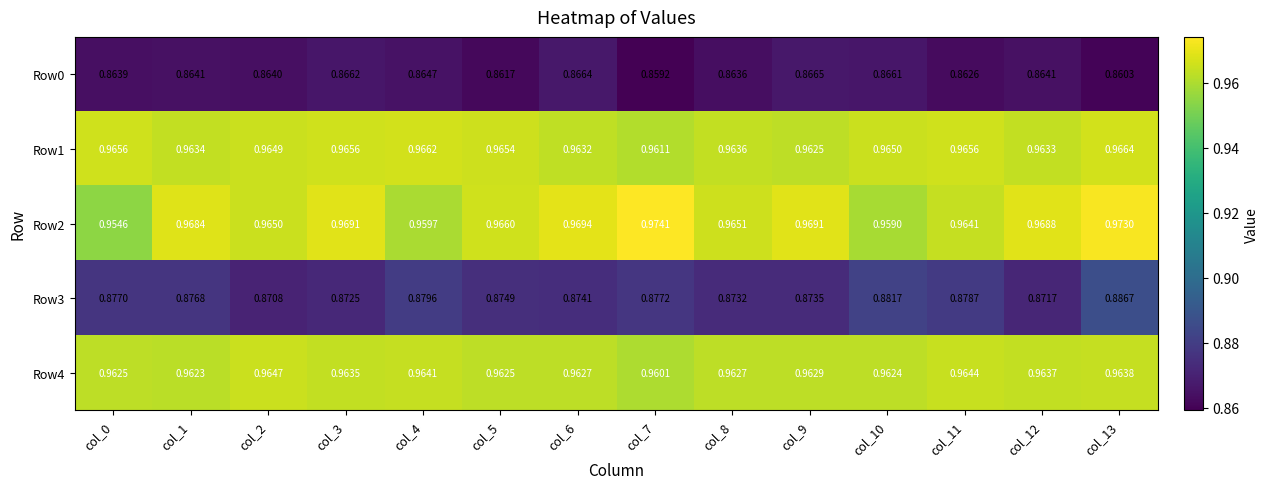

Which series has the widest spread of values?

Row2